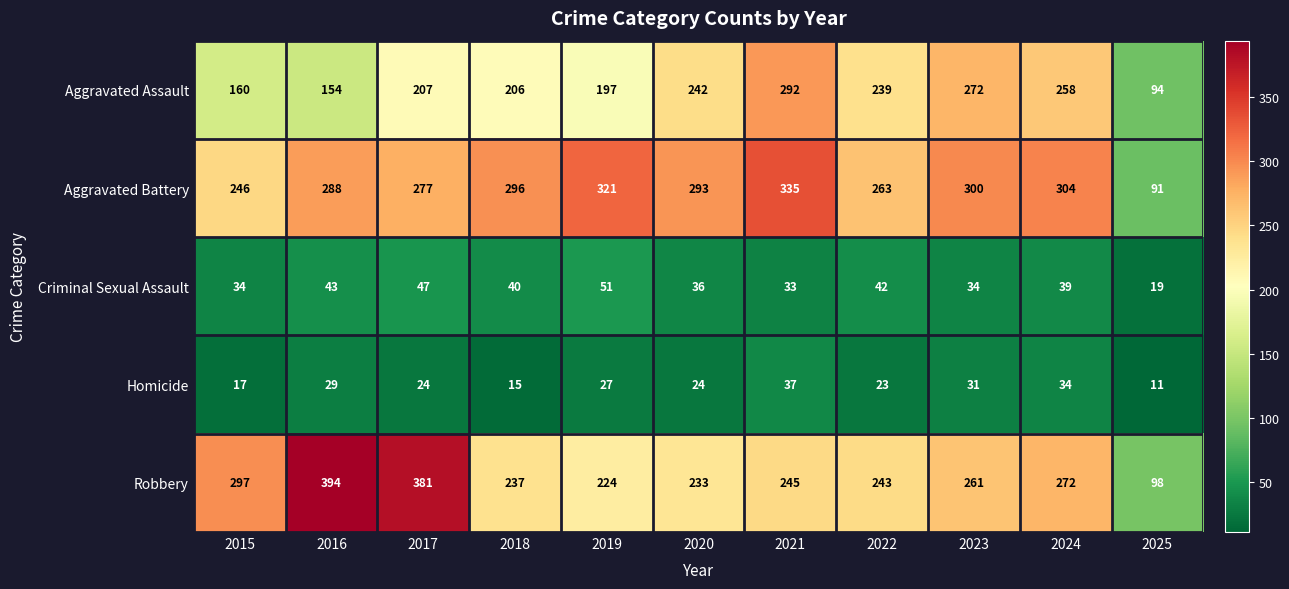

At which category is the sum across all series the highest?

2021